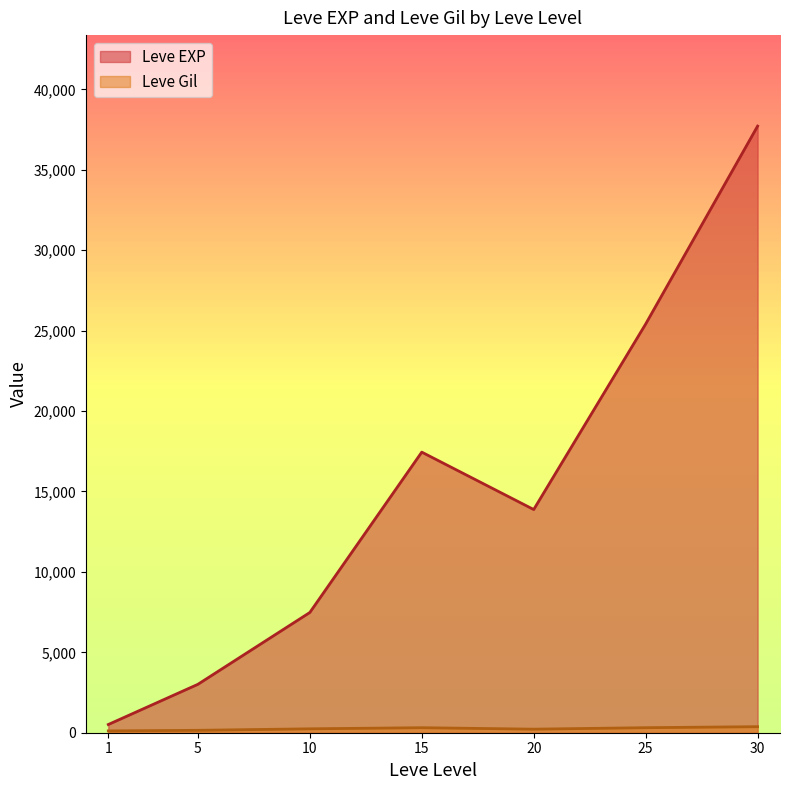

What is the average value of the Leve EXP series?

15062.9